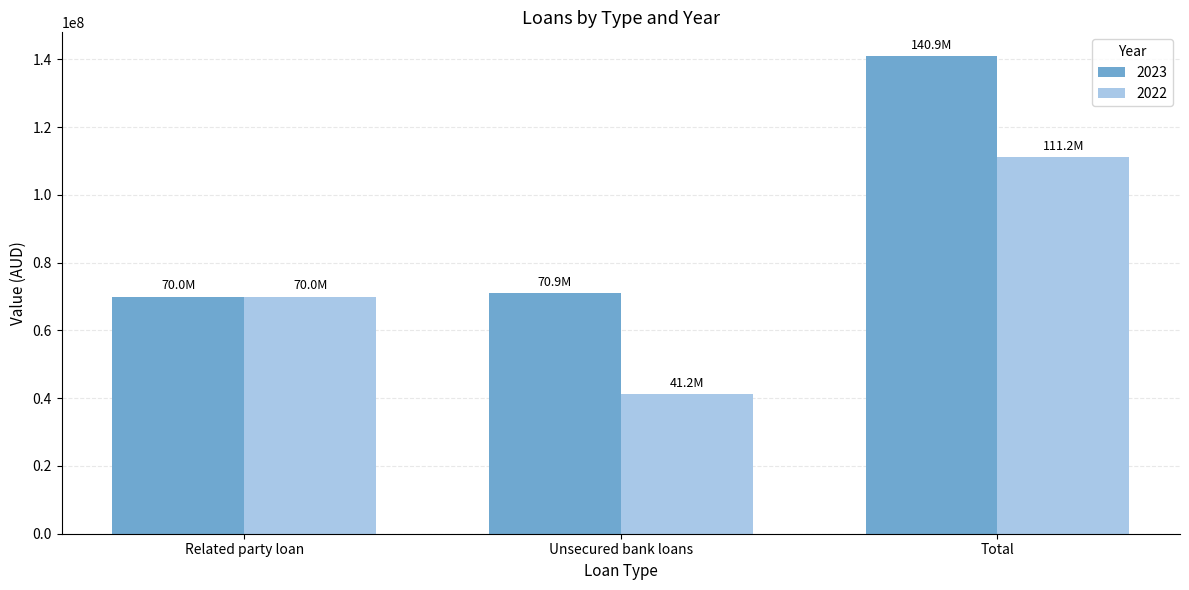

At how many categories does at least one series exceed 52467807?

3